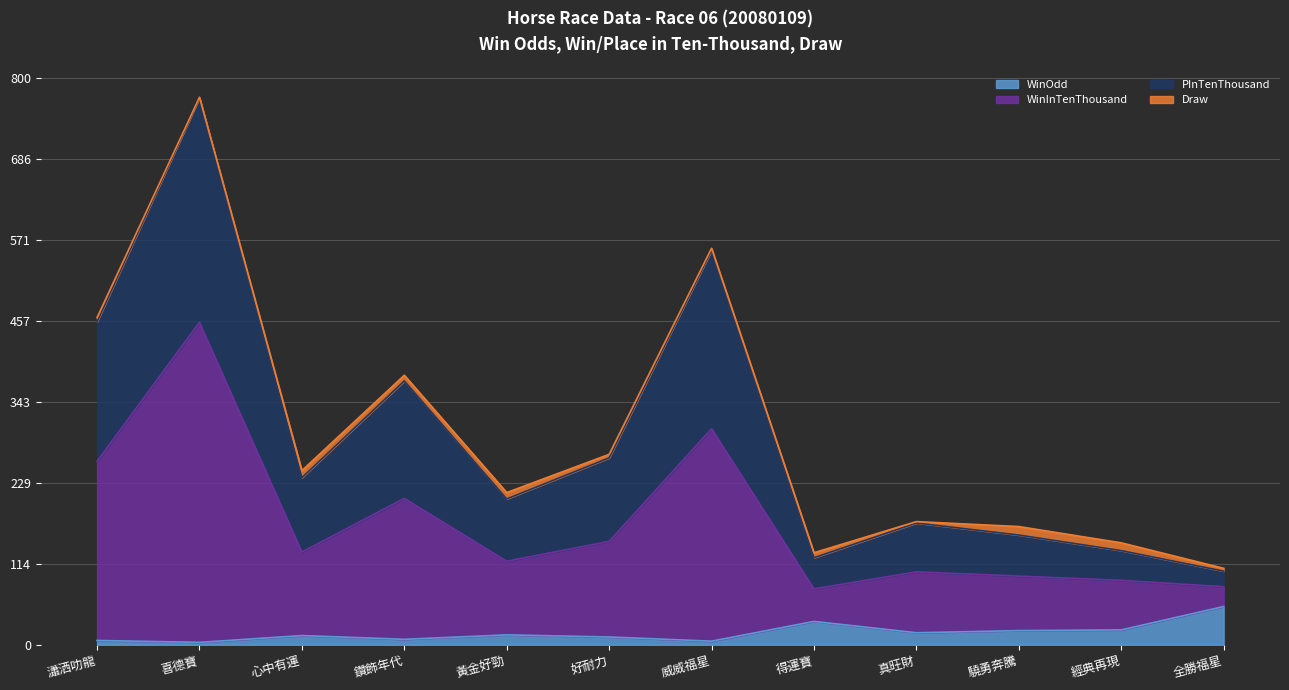

Which category has the highest value in the WinOdd series?

全勝福星